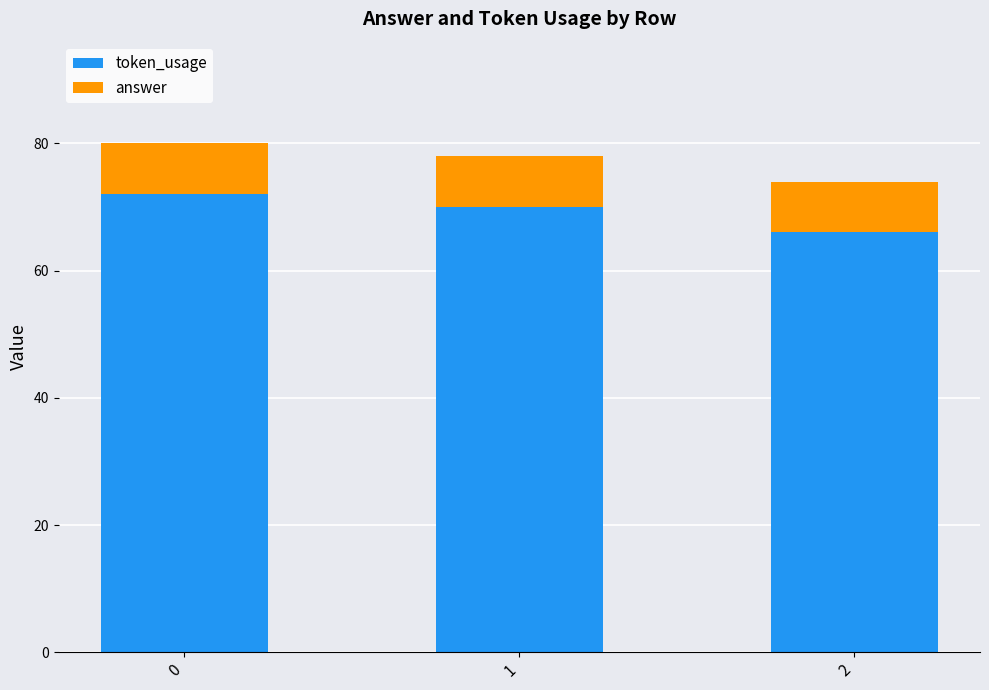

Reading left to right, what are the values for token_usage?

72	70	66